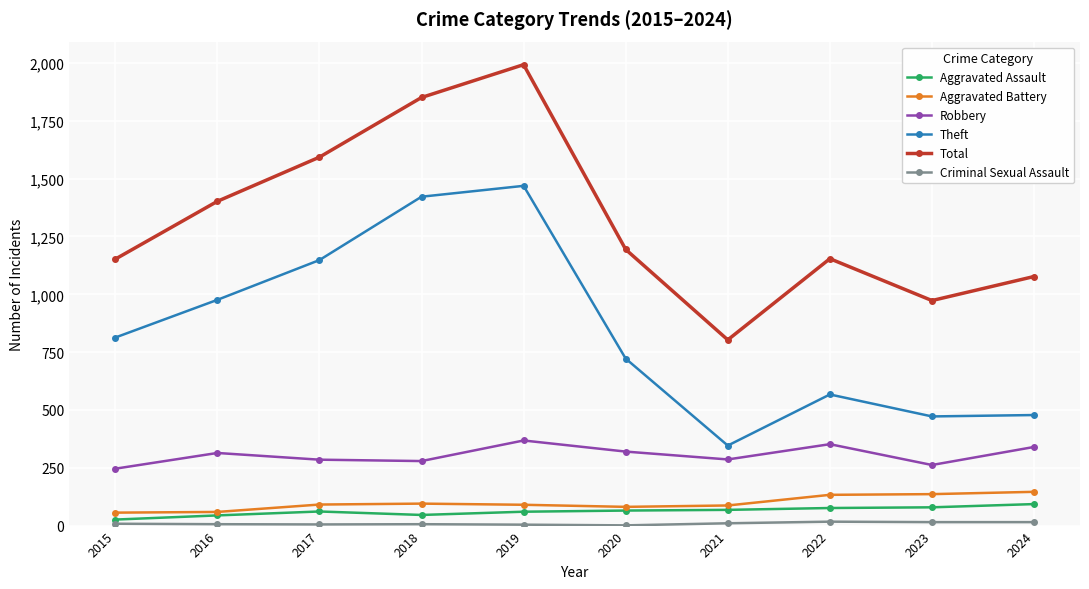

How many lines are shown in the chart?

6